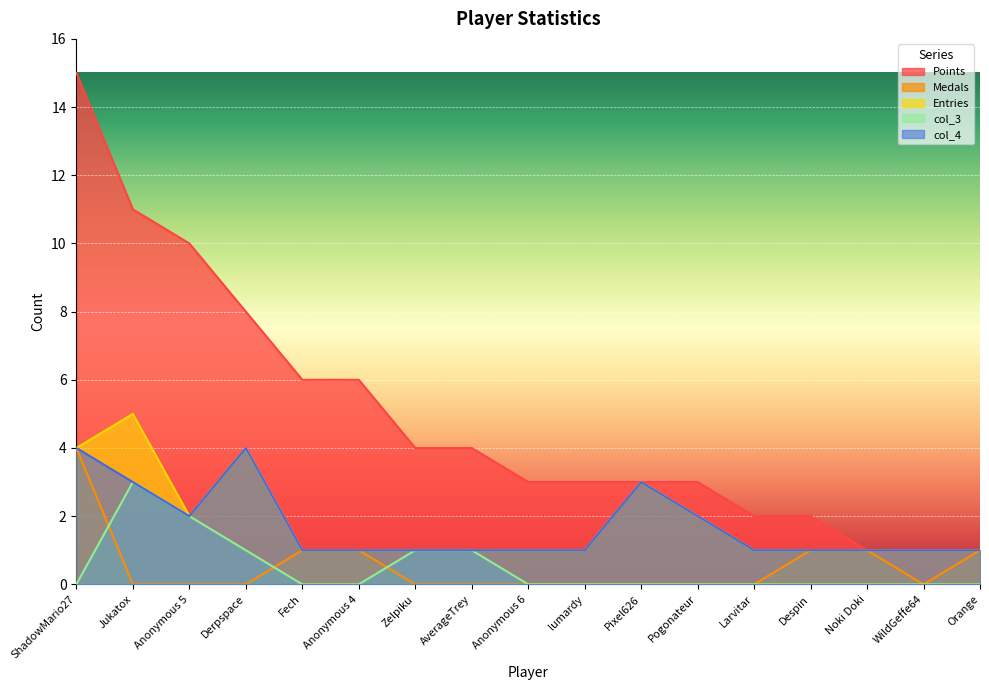

Reading right to left, list all the values displayed in this chart.

Points: Orange=1	WildGeffe64=1	Noki Doki=1	Despin=2	Larvitar=2	Pogonateur=3	Pixel626=3	lumardy=3	Anonymous 6=3	AverageTrey=4	Zelpiku=4	Anonymous 4=6	Fech=6	Derpspace=8	Anonymous 5=10	Jukatox=11	ShadowMario27=15
Medals: Orange=1	WildGeffe64=0	Noki Doki=1	Despin=1	Larvitar=0	Pogonateur=0	Pixel626=0	lumardy=0	Anonymous 6=0	AverageTrey=0	Zelpiku=0	Anonymous 4=1	Fech=1	Derpspace=0	Anonymous 5=0	Jukatox=0	ShadowMario27=4
Entries: Orange=1	WildGeffe64=1	Noki Doki=1	Despin=1	Larvitar=1	Pogonateur=2	Pixel626=3	lumardy=1	Anonymous 6=1	AverageTrey=1	Zelpiku=1	Anonymous 4=1	Fech=1	Derpspace=4	Anonymous 5=2	Jukatox=5	ShadowMario27=4
col_3: Orange=0	WildGeffe64=0	Noki Doki=0	Despin=0	Larvitar=0	Pogonateur=0	Pixel626=0	lumardy=0	Anonymous 6=0	AverageTrey=1	Zelpiku=1	Anonymous 4=0	Fech=0	Derpspace=1	Anonymous 5=2	Jukatox=3	ShadowMario27=0
col_4: Orange=1	WildGeffe64=1	Noki Doki=1	Despin=1	Larvitar=1	Pogonateur=2	Pixel626=3	lumardy=1	Anonymous 6=1	AverageTrey=1	Zelpiku=1	Anonymous 4=1	Fech=1	Derpspace=4	Anonymous 5=2	Jukatox=3	ShadowMario27=4